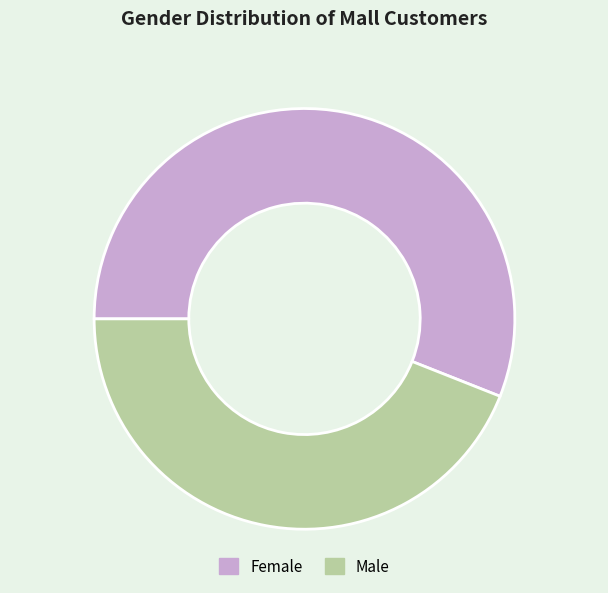

Does Female represent more than half of the total?

Yes